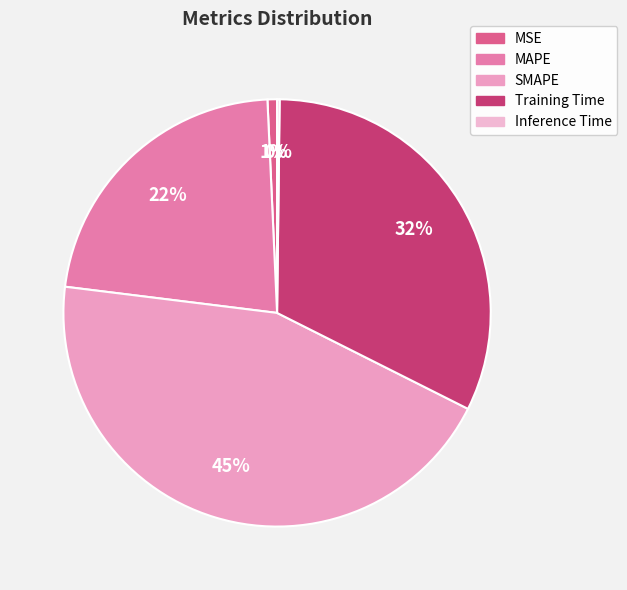

Does any single category account for the majority?

No